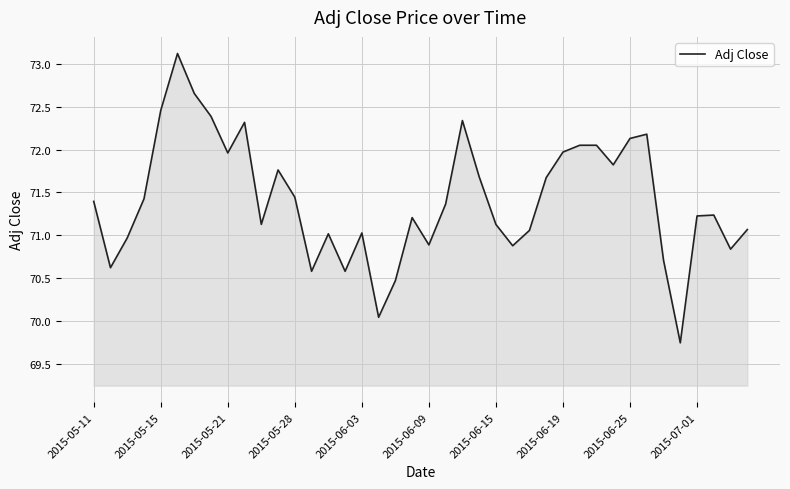

What is the difference between the maximum and minimum values?

3.4